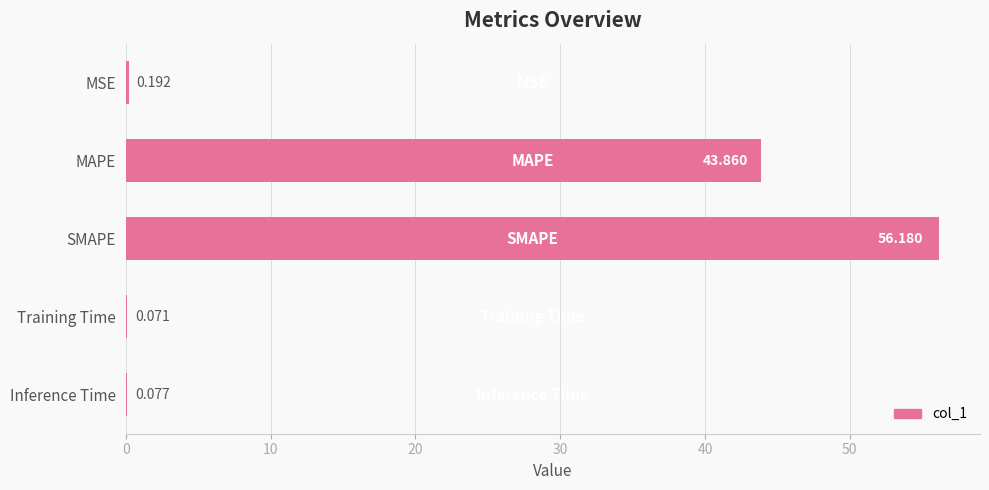

Between SMAPE and MAPE, which is larger?

SMAPE